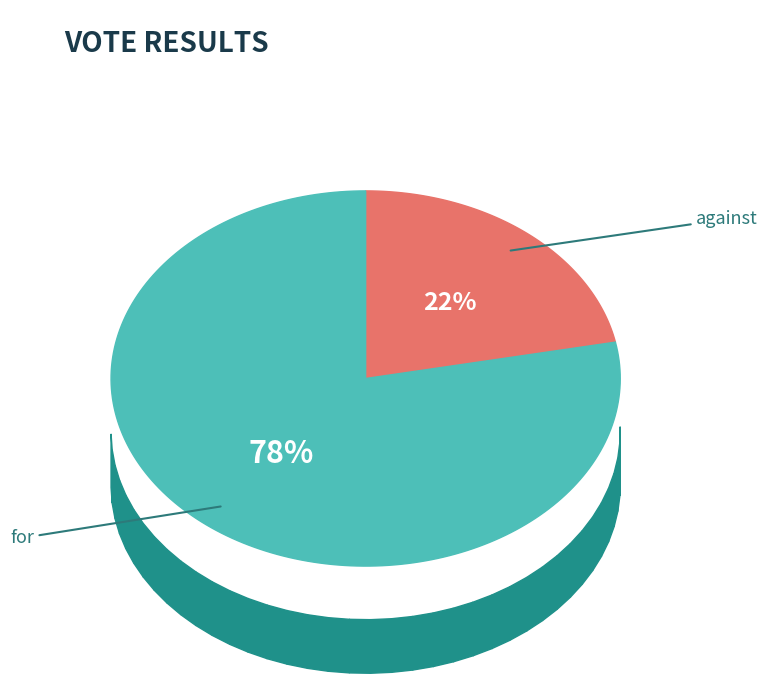

Count the number of slices in the pie.

2